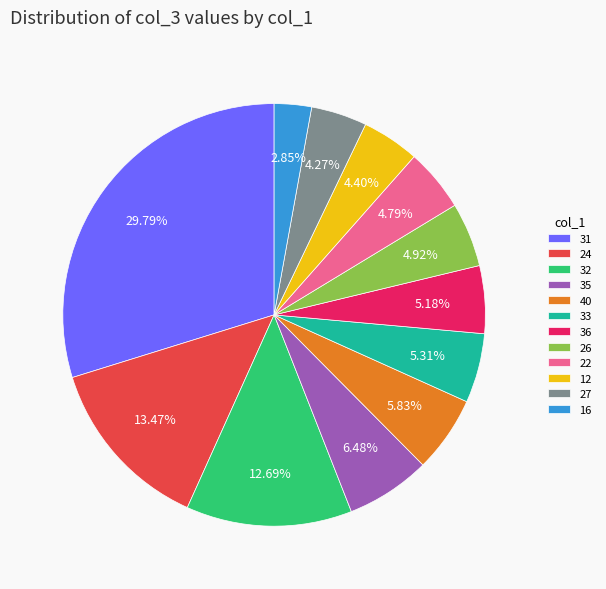

Is the sum of 33 and 31 greater than half?

No